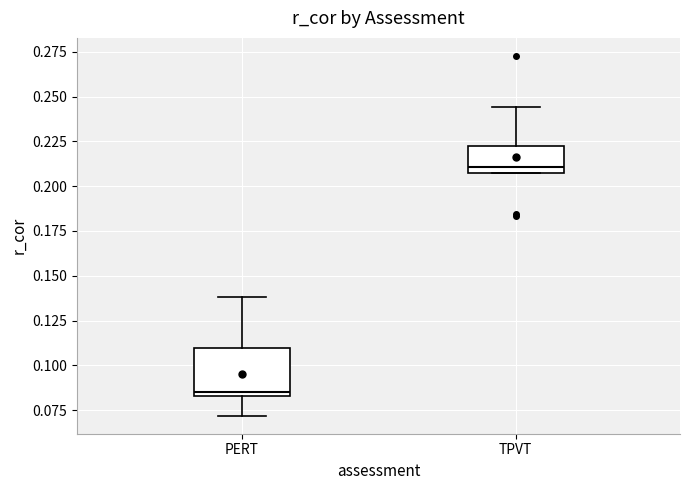

Which box has the highest median line?

TPVT